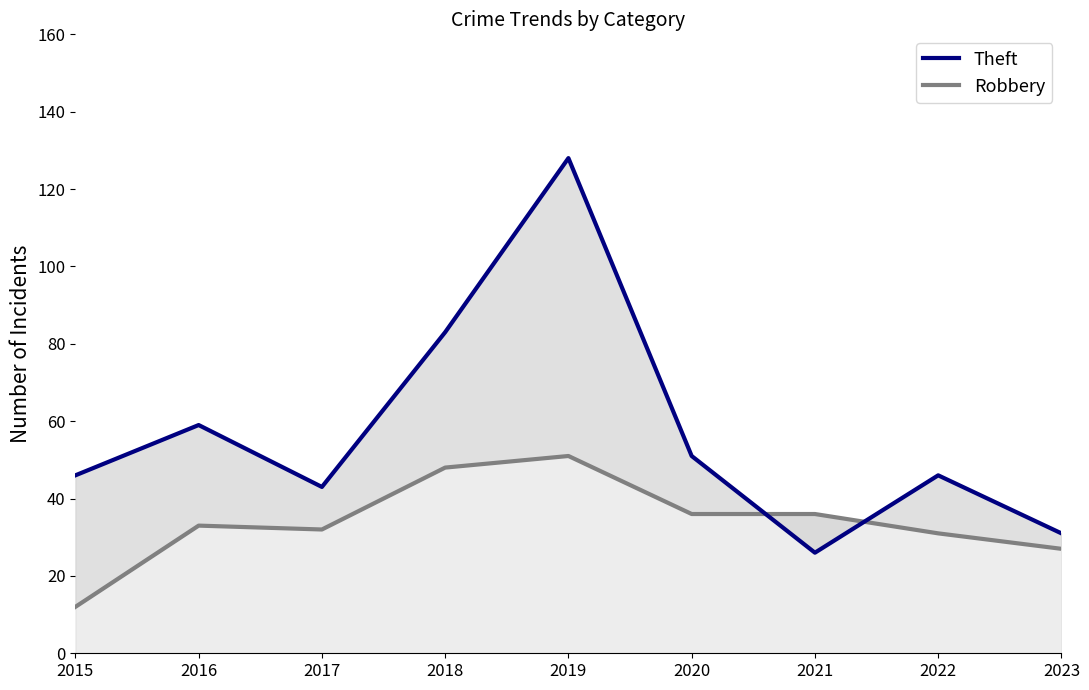

Between 2022 and 2019, which is larger?

2019